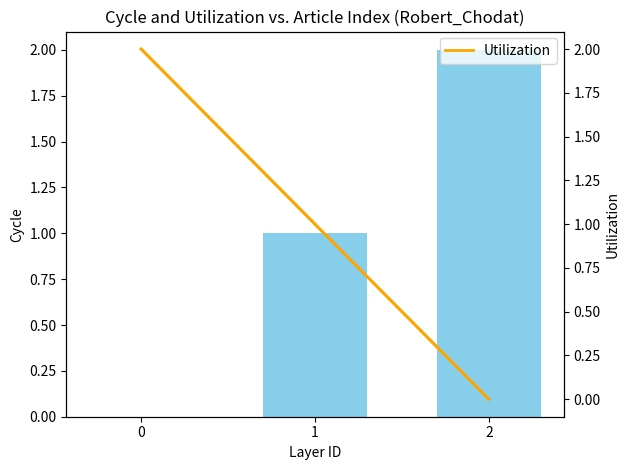

How many groups of bars are there?

3